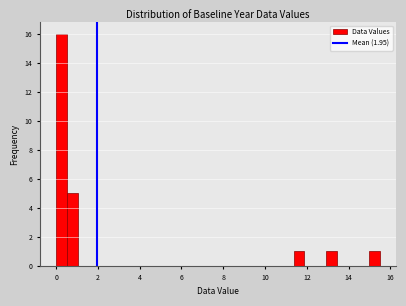

Around what value on the x-axis is the tallest bar? Give the approximate position of its centre, as read against the axis.

0.2